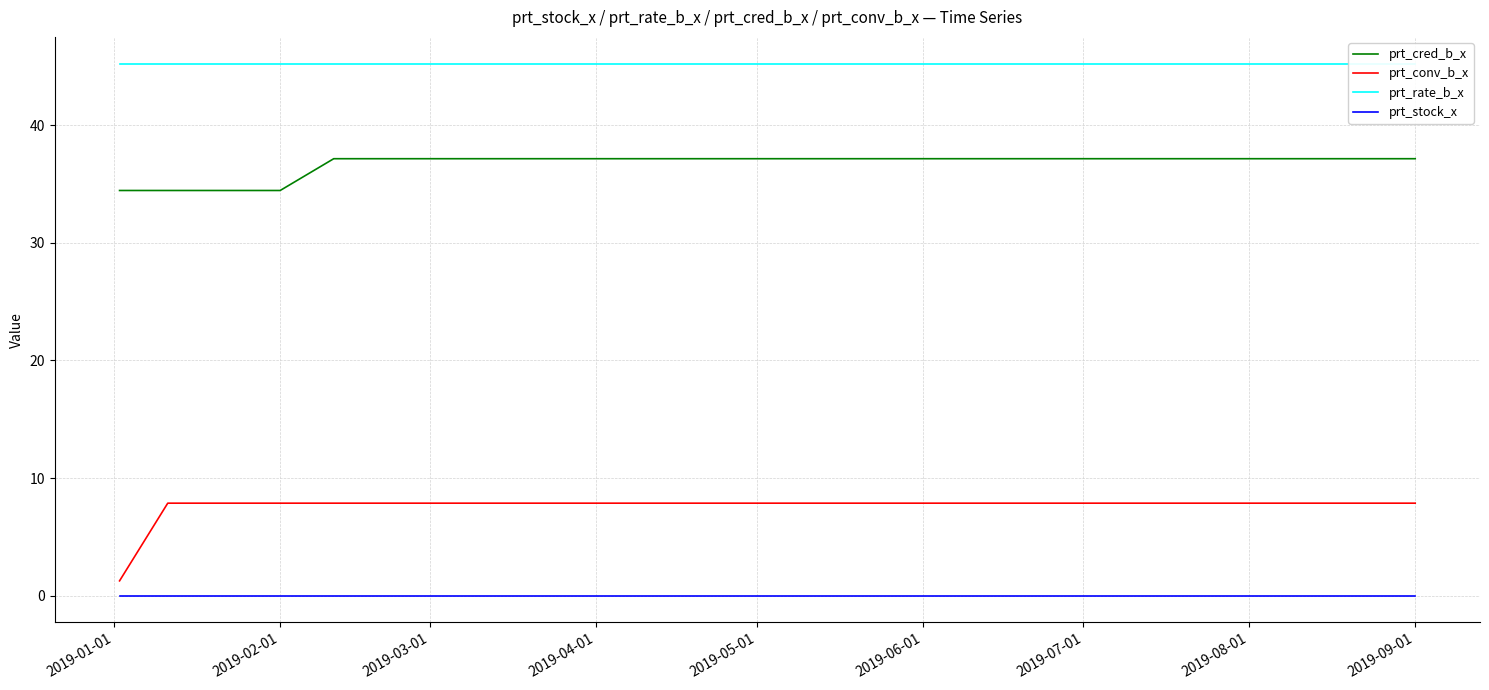

What is the minimum value for prt_rate_b_x?

45.2